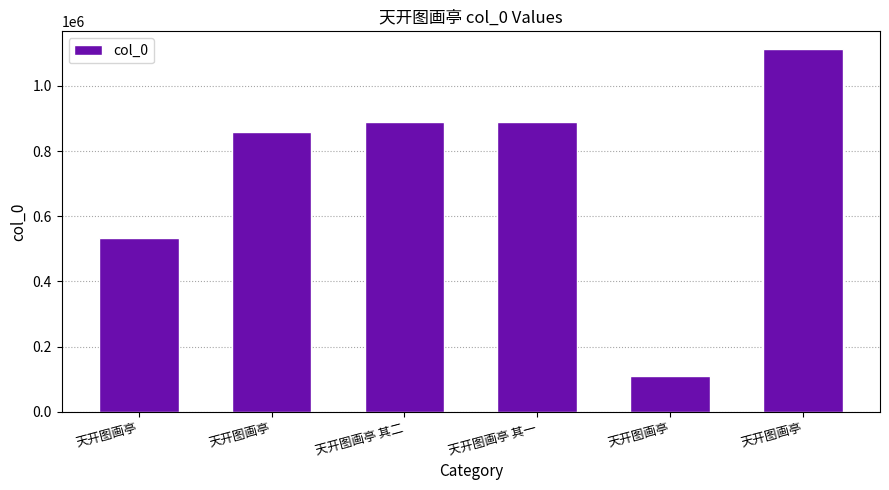

How many data points does each series have?

6